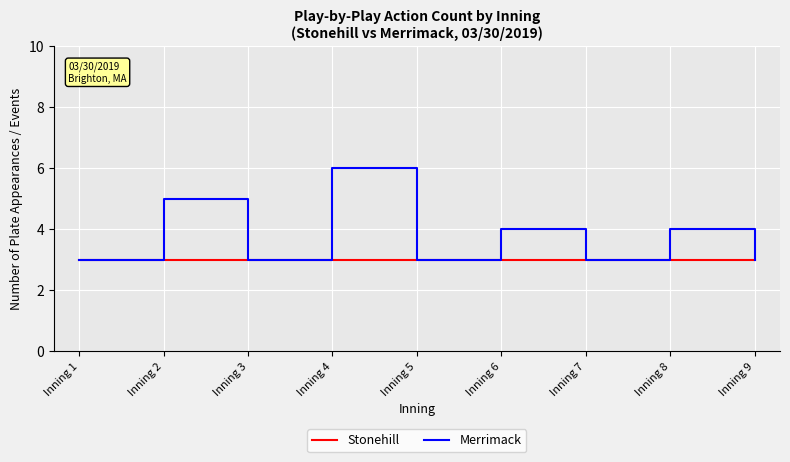

What is the sum of the Stonehill values at Inning 5 and Inning 1?

6